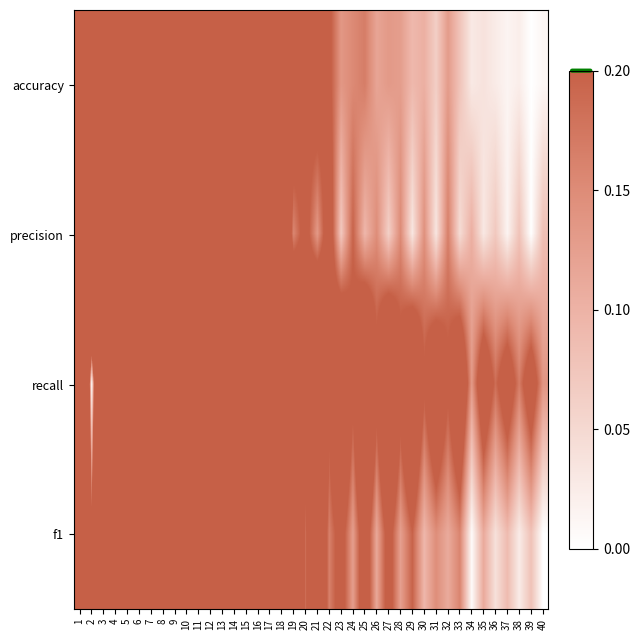

Reading left to right, transcribe all the data shown in this chart.

accuracy: 1=1.0	2=0.6	3=1.0	4=0.9	5=0.9	6=0.8	7=0.7	8=0.7	9=0.7	10=0.7	11=0.7	12=0.6	13=0.5	14=0.5	15=0.5	16=0.4	17=0.4	18=0.4	19=0.3	20=0.2	21=0.3	22=0.2	23=0.1	24=0.2	25=0.2	26=0.1	27=0.1	28=0.1	29=0.1	30=0.1	31=0.1	32=0.1	33=0.1	34=0.0	35=0.0	36=0.0	37=0.0	38=0.0	39=0.0	40=0.0
precision: 1=0.6	2=1.0	3=0.6	4=0.9	5=0.5	6=0.8	7=0.4	8=0.7	9=0.4	10=0.7	11=0.4	12=0.5	13=0.3	14=0.5	15=0.3	16=0.4	17=0.2	18=0.4	19=0.2	20=0.2	21=0.1	22=0.3	23=0.1	24=0.2	25=0.1	26=0.1	27=0.1	28=0.2	29=0.0	30=0.1	31=0.0	32=0.2	33=0.0	34=0.1	35=0.0	36=0.1	37=0.0	38=0.1	39=0.0	40=0.1
recall: 1=1.0	2=0.0	3=1.0	4=0.4	5=0.9	6=0.4	7=0.8	8=0.4	9=0.8	10=0.4	11=0.7	12=0.4	13=0.6	14=0.4	15=0.5	16=0.3	17=0.5	18=0.4	19=0.5	20=0.3	21=0.5	22=0.2	23=0.4	24=0.2	25=0.4	26=0.2	27=0.4	28=0.2	29=0.4	30=0.2	31=0.3	32=0.2	33=0.3	34=0.1	35=0.3	36=0.2	37=0.3	38=0.2	39=0.3	40=0.1
f1: 1=1.0	2=0.2	3=1.0	4=0.6	5=0.9	6=0.6	7=0.8	8=0.6	9=0.7	10=0.5	11=0.7	12=0.5	13=0.5	14=0.4	15=0.5	16=0.3	17=0.4	18=0.4	19=0.4	20=0.2	21=0.4	22=0.2	23=0.2	24=0.1	25=0.3	26=0.1	27=0.2	28=0.1	29=0.2	30=0.1	31=0.1	32=0.1	33=0.2	34=0.0	35=0.1	36=0.0	37=0.1	38=0.0	39=0.1	40=0.0